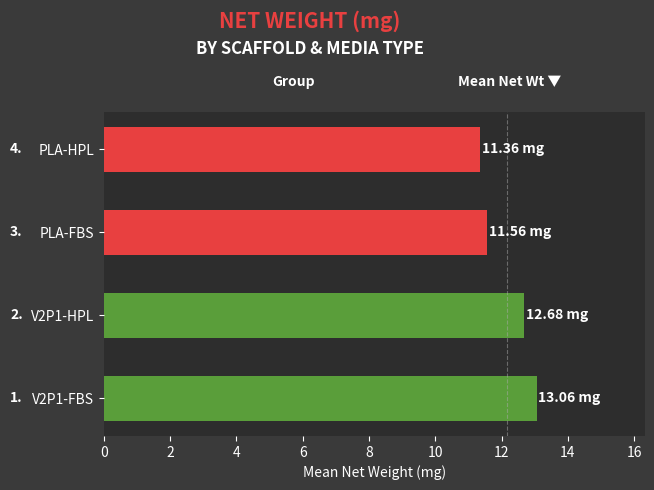

What is the change in value from V2P1-HPL to PLA-HPL?

-1.3